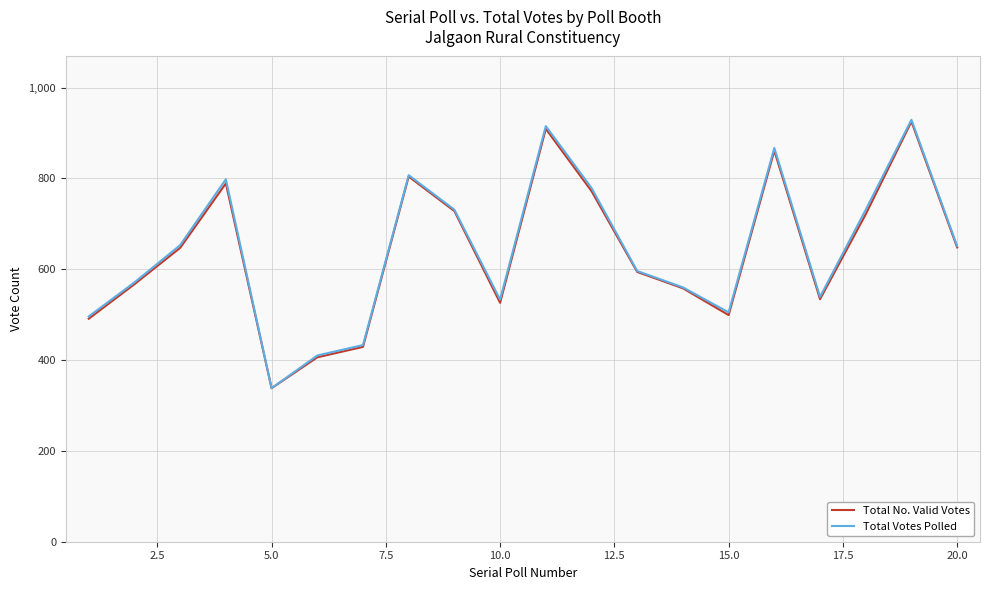

What is the smallest value displayed?

338